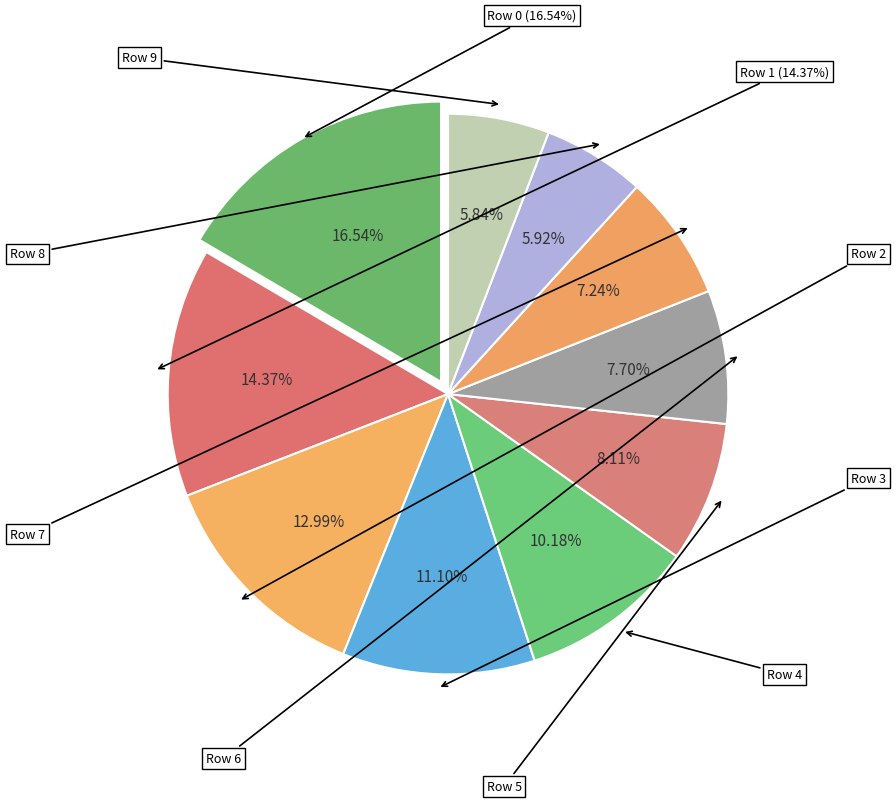

To the nearest percent, what is the difference between the Row 4 and Row 8 slice percentages?

4%